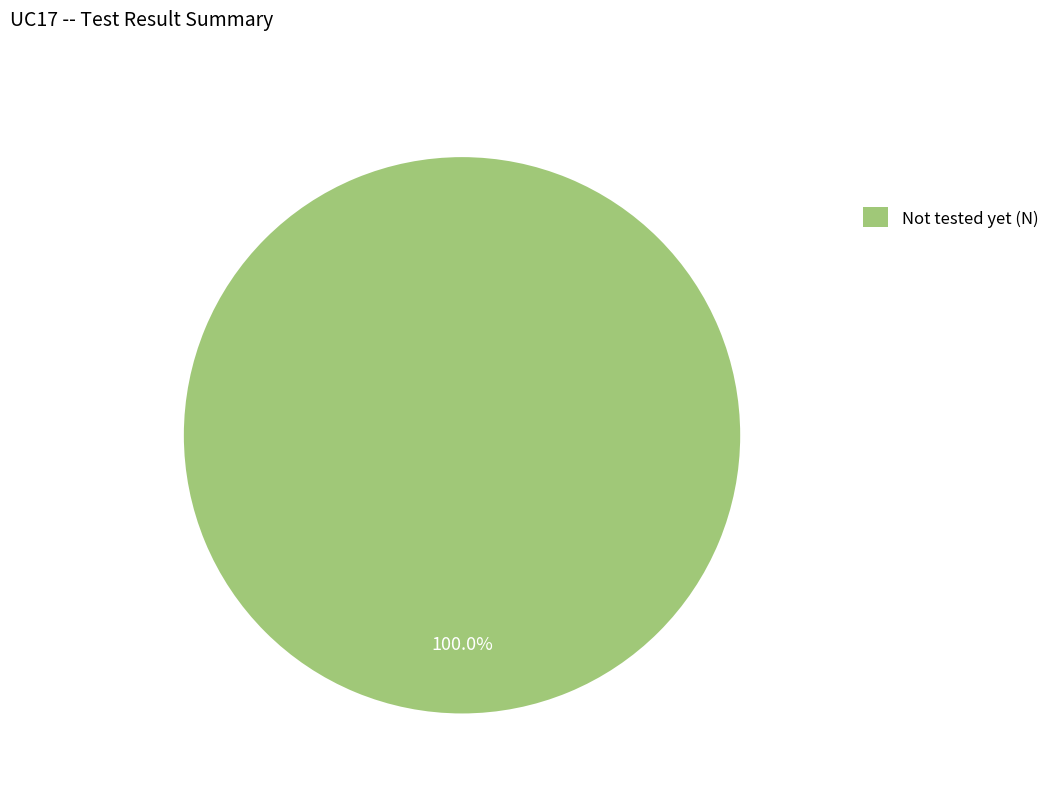

Rank the categories by value from lowest to highest.

Not tested yet (N)